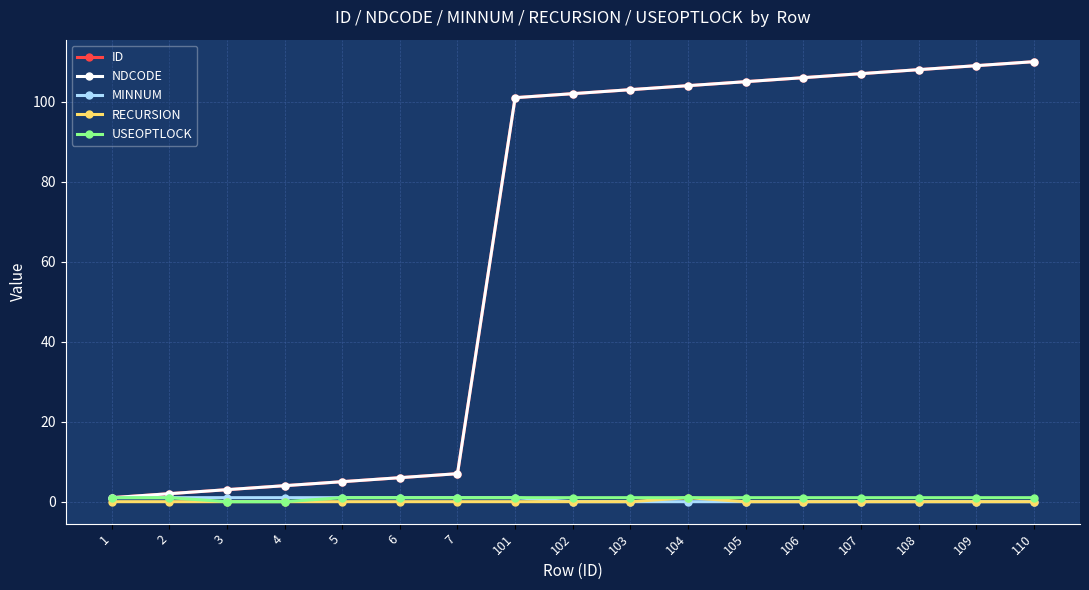

Does the chart have visible grid lines?

Yes